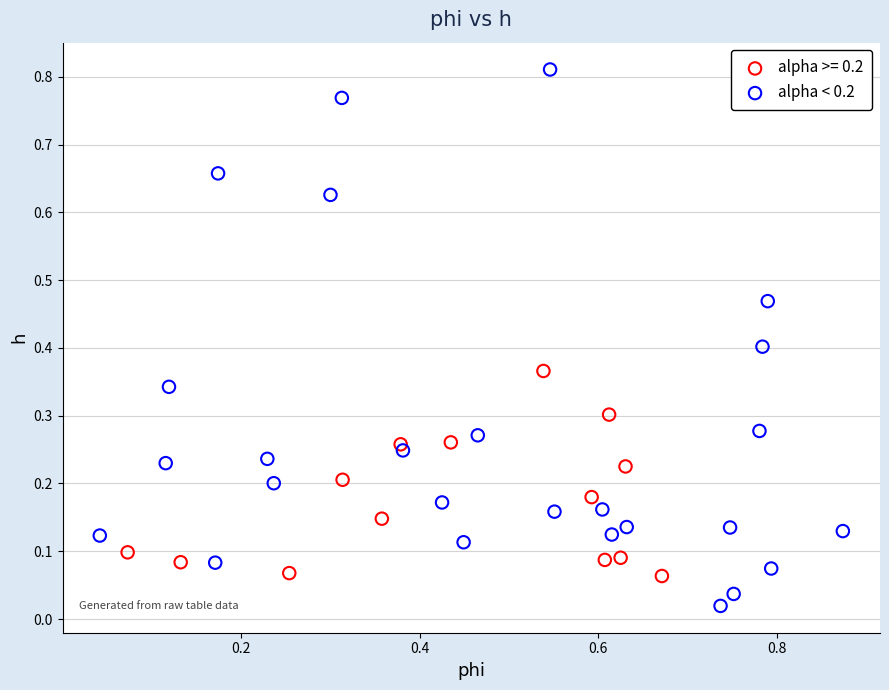

Which series has the largest Y range (max minus min)?

alpha < 0.2